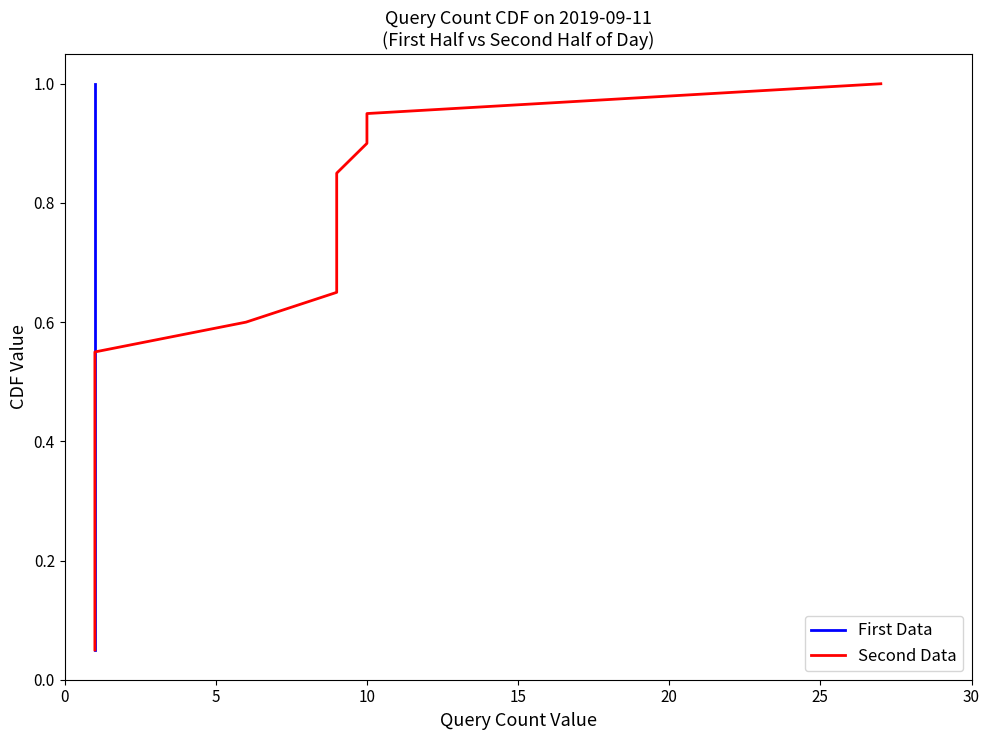

Which series has the largest range (max minus min)?

First Data